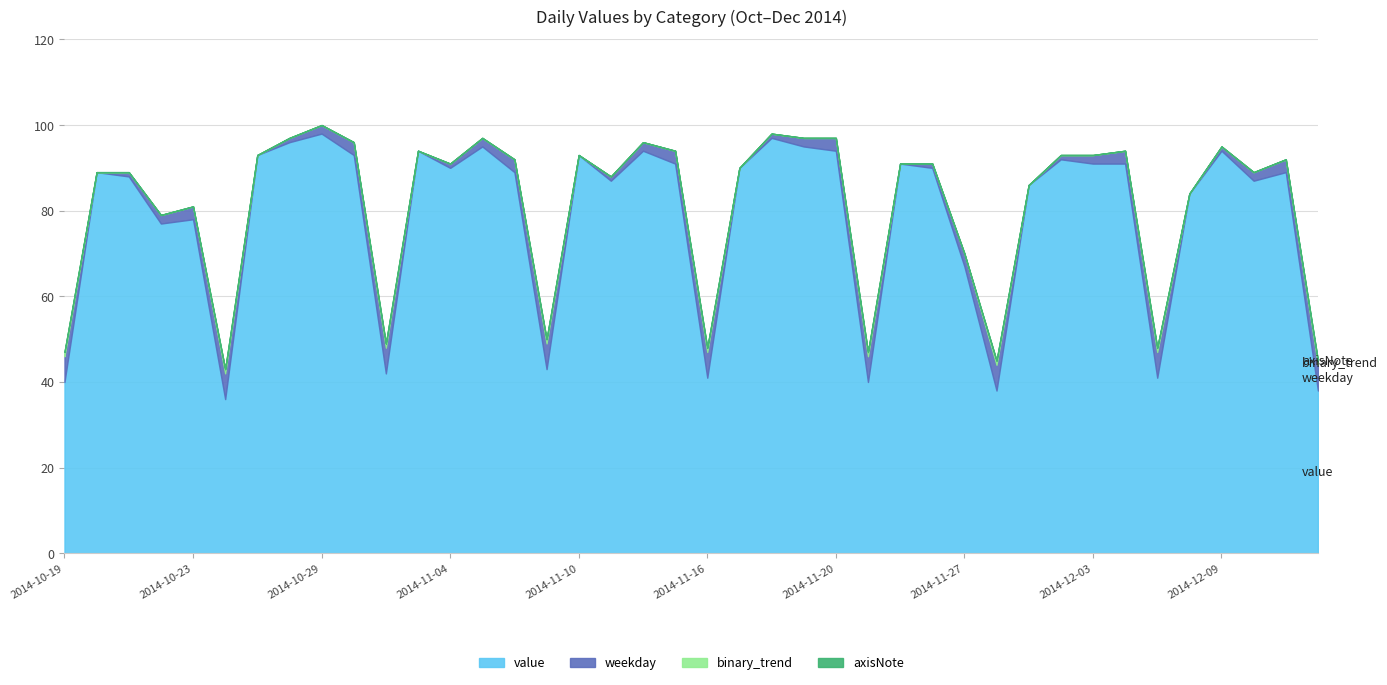

True or false: binary_trend and value cross at least once.

False